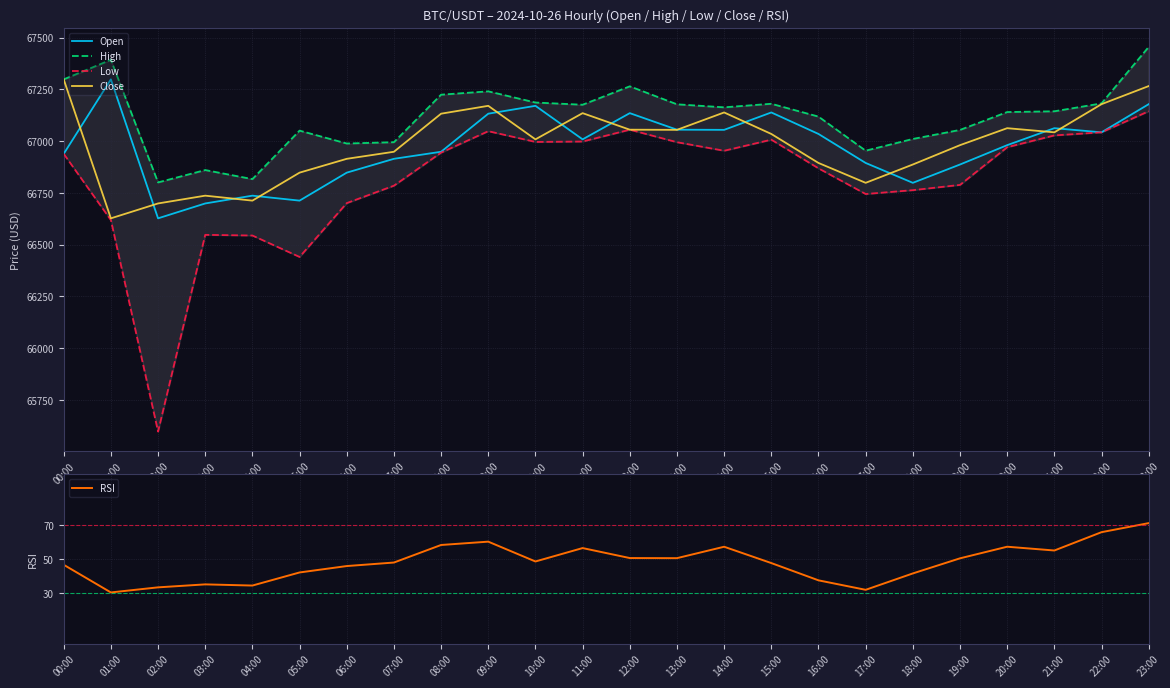

Between 06:00 and 12:00, which series saw the biggest shift?

Low